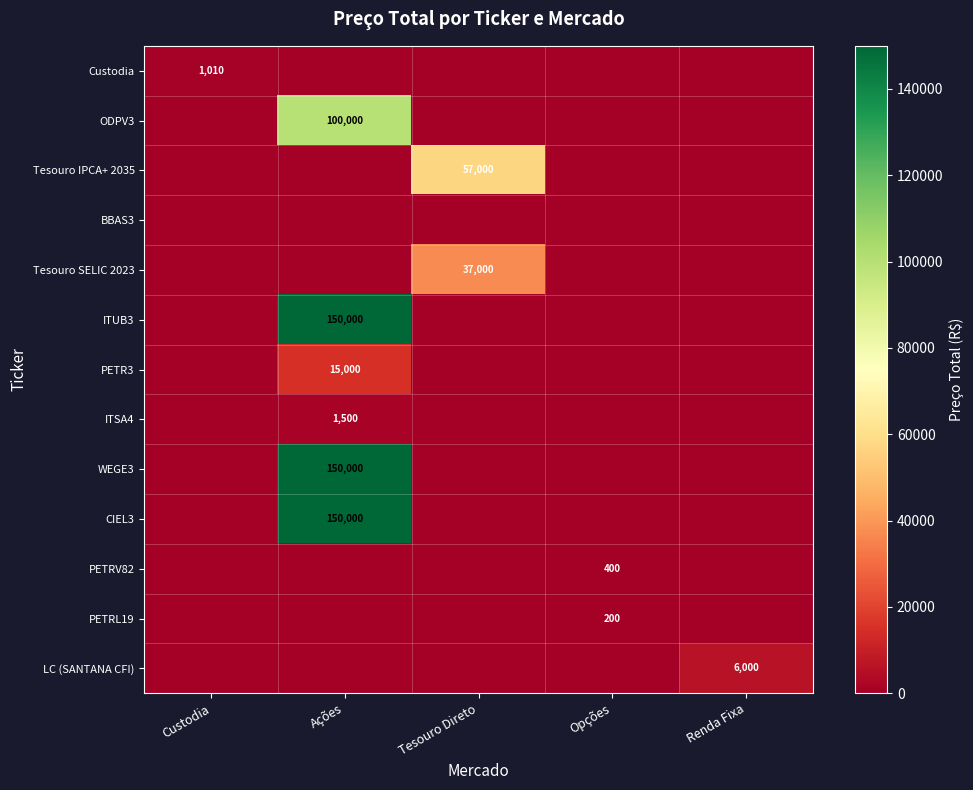

True or false: ODPV3 has a value of 65331 at Custodia.

False